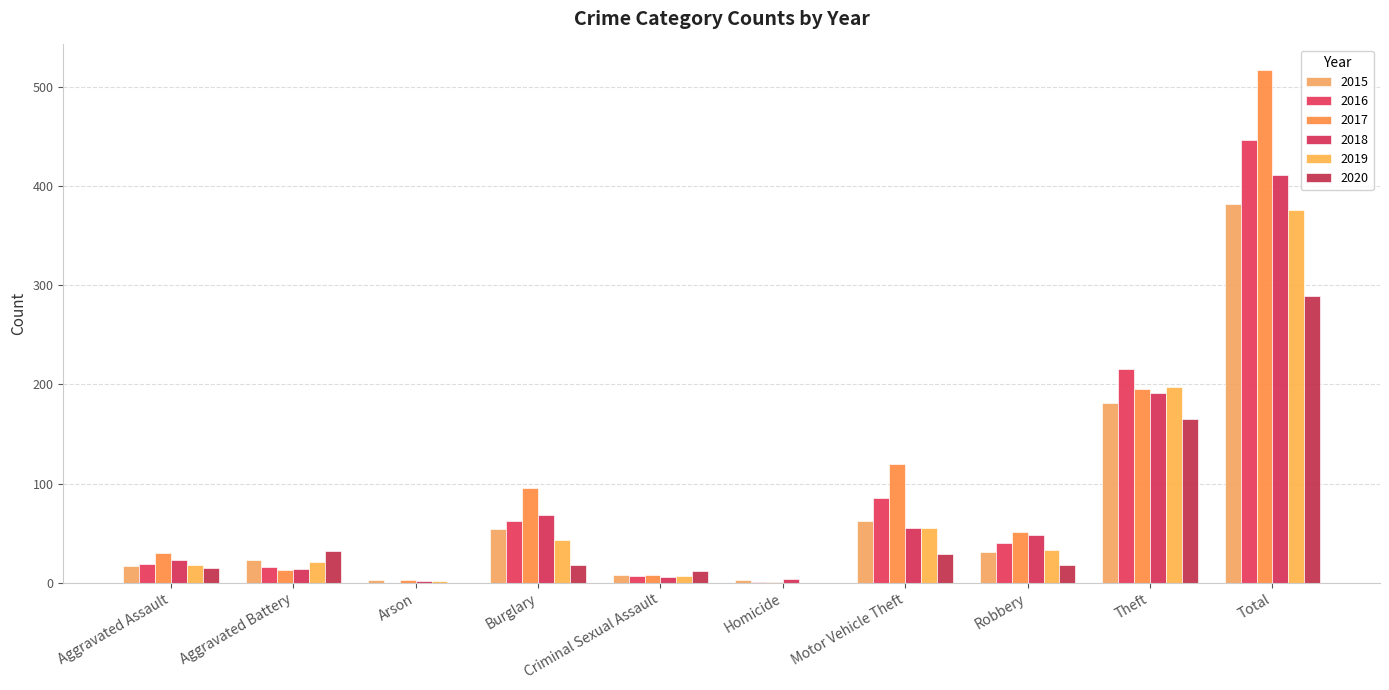

What is the difference between the maximum and minimum values in the 2020 series?

289